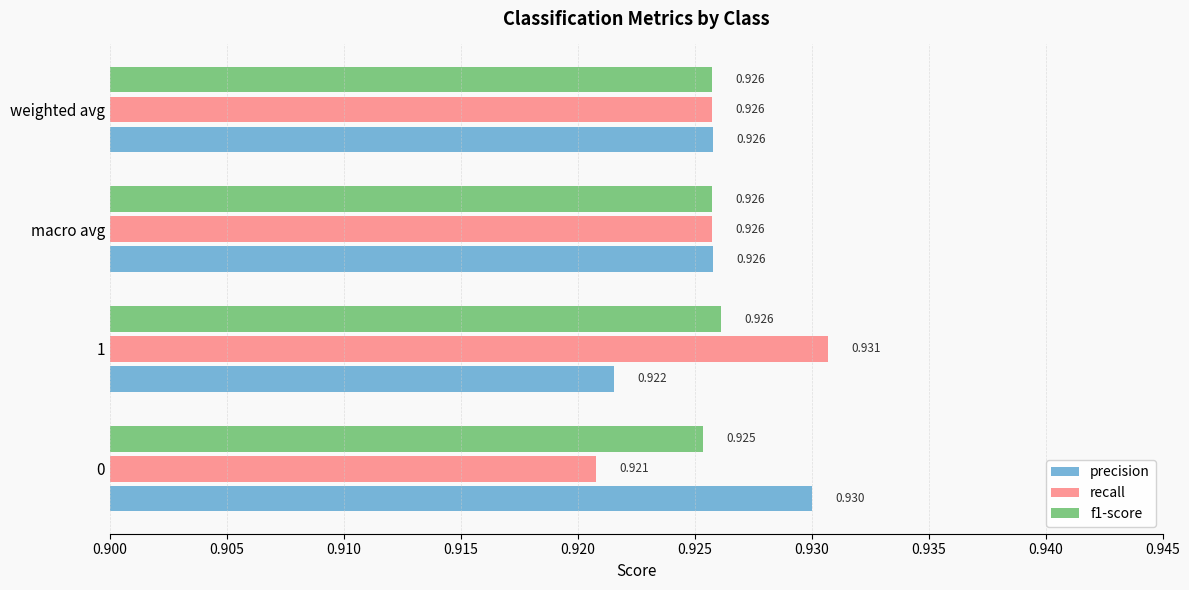

Is the value of recall at 1 greater than the value of precision at weighted avg?

Yes